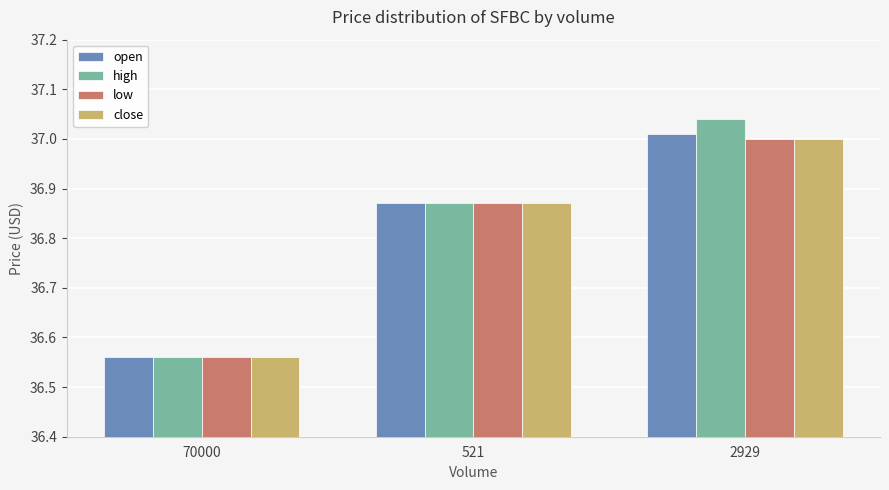

How many groups of bars are there?

3